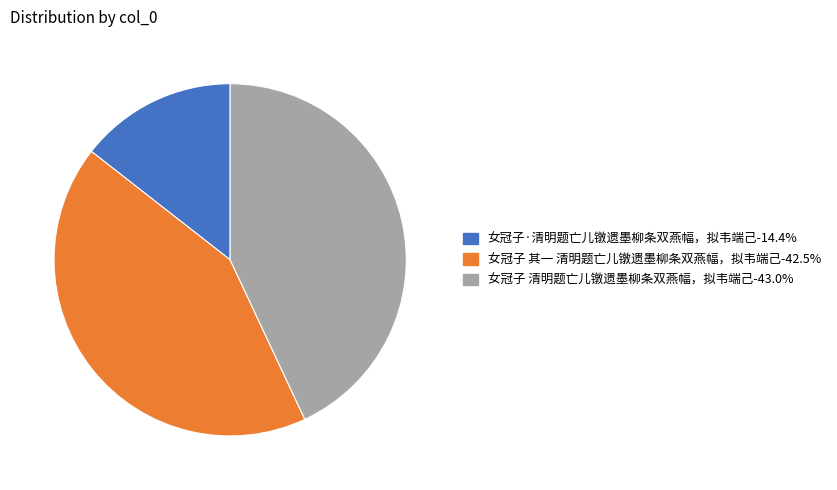

Does any single category account for the majority?

No